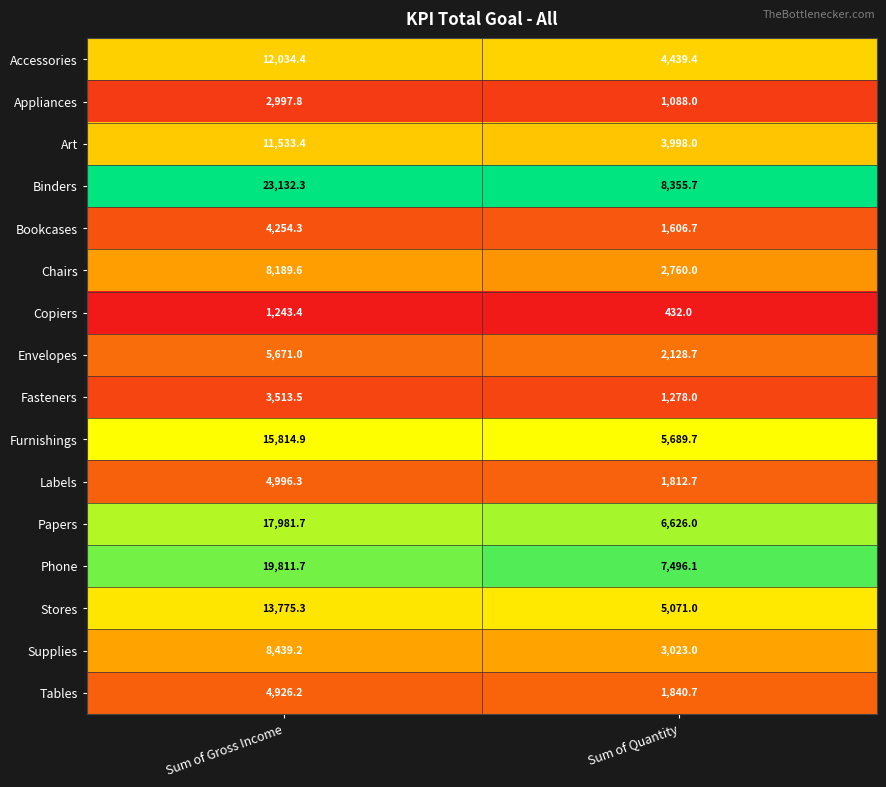

What is the difference between the maximum and minimum values in the Supplies series?

5416.2